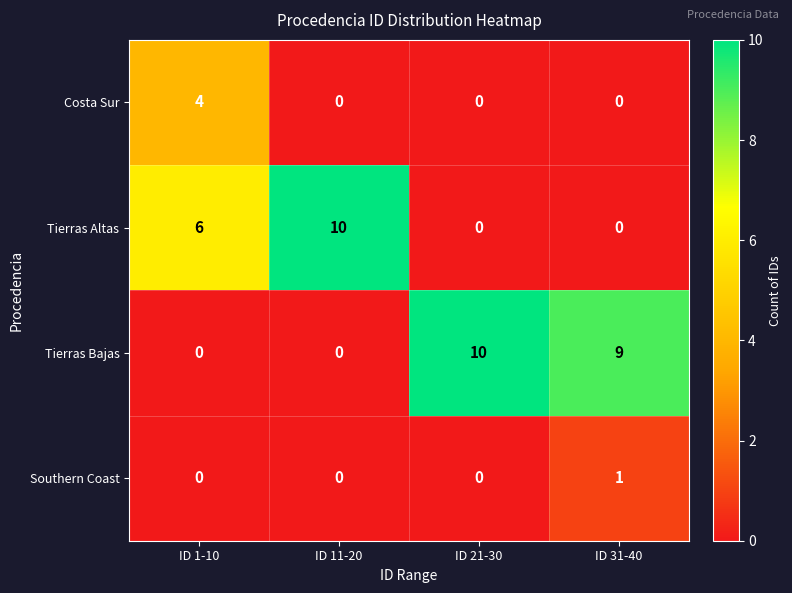

List the series in order of their overall mean, highest first.

Tierras Bajas, Tierras Altas, Costa Sur, Southern Coast